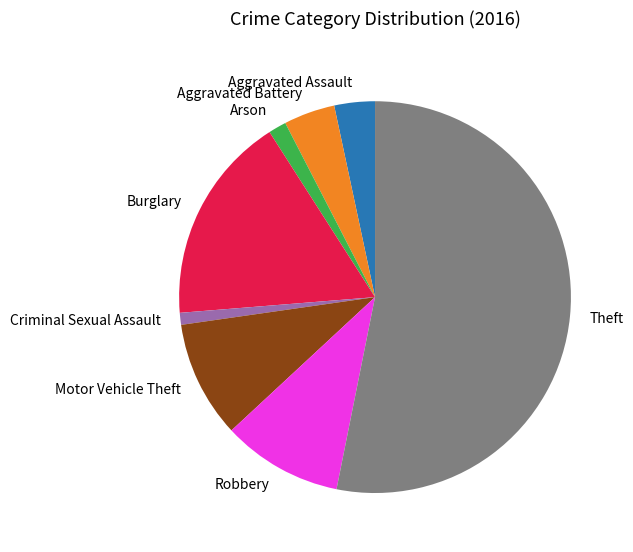

Count the number of slices in the pie.

8